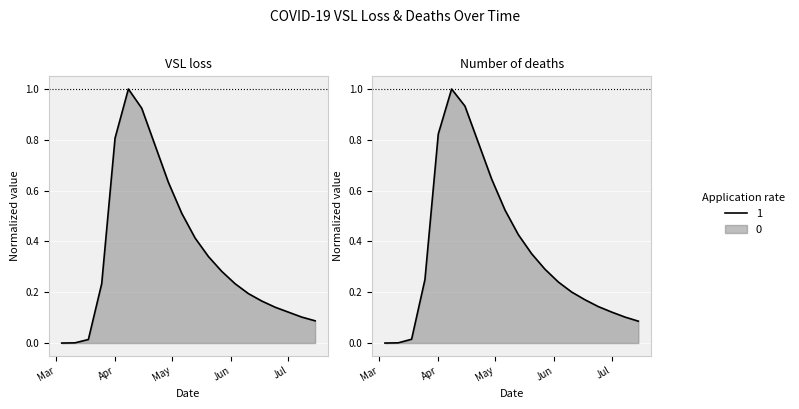

At which label is VSL loss closest to 0?

2020-03-04